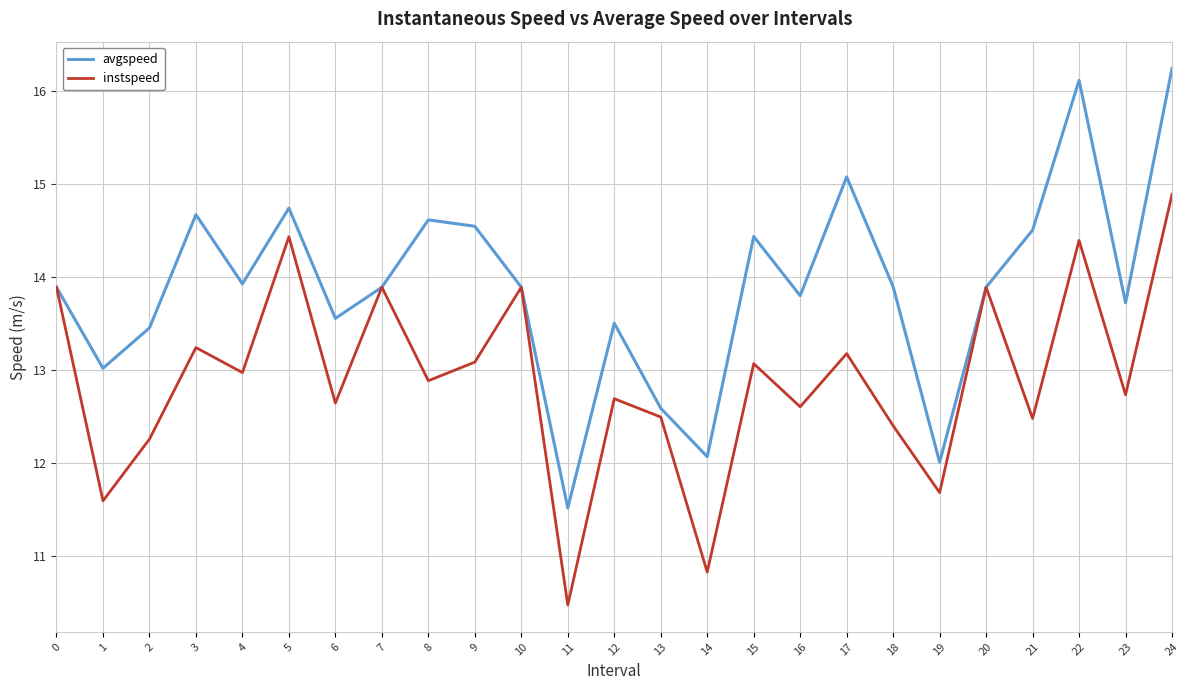

Reading right to left, extract all data points from this chart.

avgspeed: 24=16.2	23=13.7	22=16.1	21=14.5	20=13.9	19=12.0	18=13.9	17=15.1	16=13.8	15=14.4	14=12.1	13=12.6	12=13.5	11=11.5	10=13.9	9=14.5	8=14.6	7=13.9	6=13.6	5=14.7	4=13.9	3=14.7	2=13.5	1=13.0	0=13.9
instspeed: 24=14.9	23=12.7	22=14.4	21=12.5	20=13.9	19=11.7	18=12.4	17=13.2	16=12.6	15=13.1	14=10.8	13=12.5	12=12.7	11=10.5	10=13.9	9=13.1	8=12.9	7=13.9	6=12.6	5=14.4	4=13.0	3=13.2	2=12.3	1=11.6	0=13.9